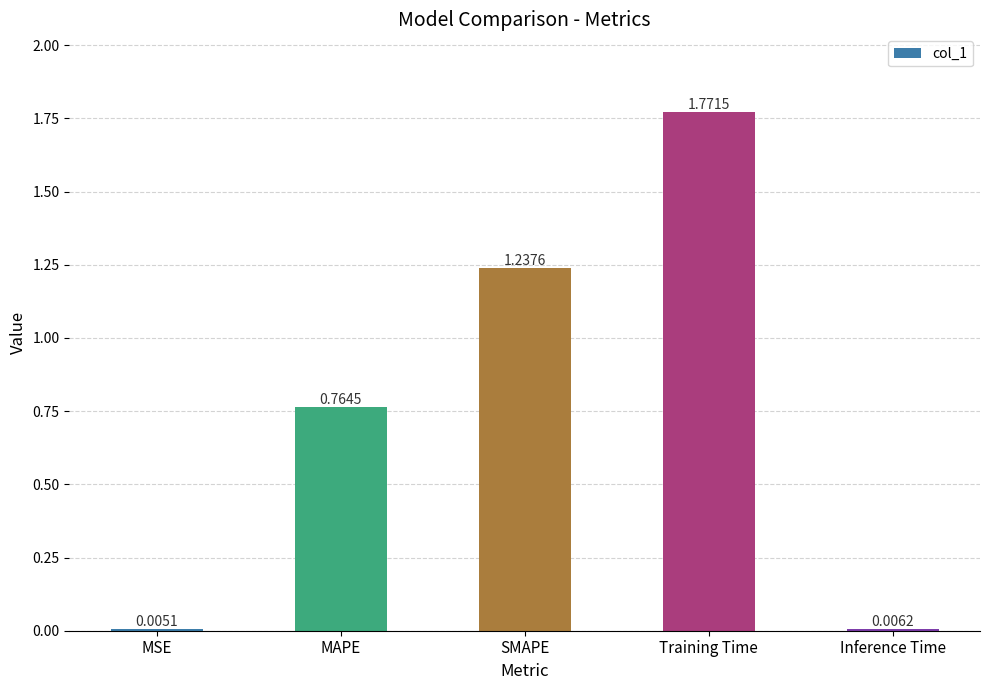

What is the sum of all values?

3.8